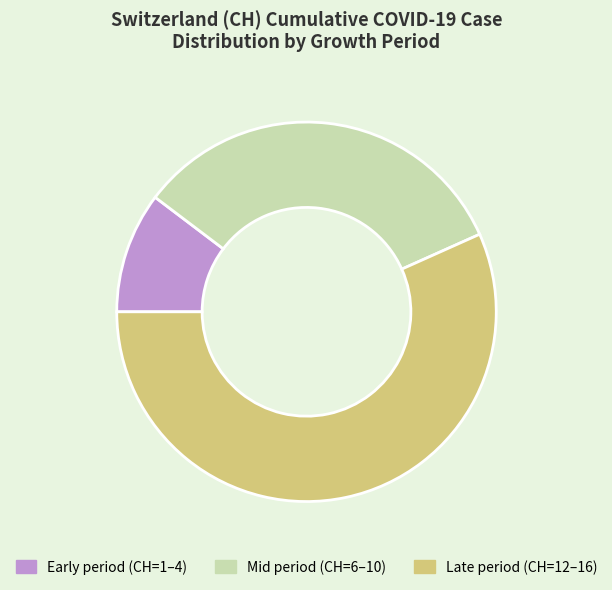

Which has a higher value, Early period (CH=1–4) or Late period (CH=12–16)?

Late period (CH=12–16)